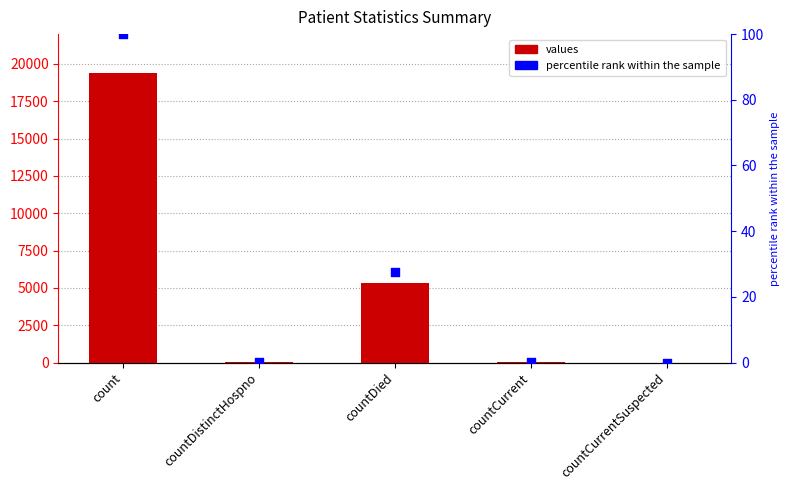

Which series contains the highest Y value?

values